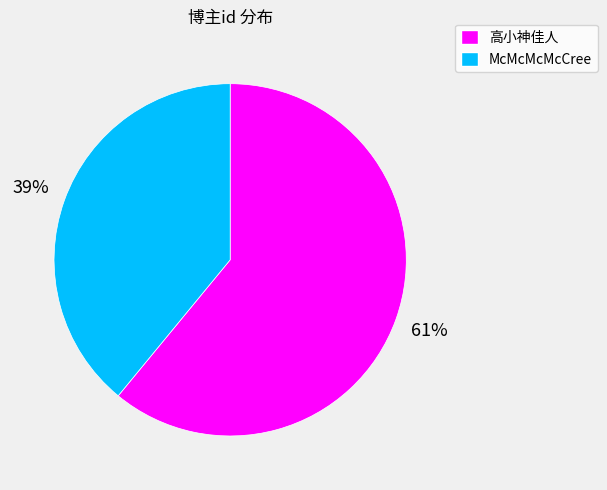

Does any single category account for the majority?

Yes